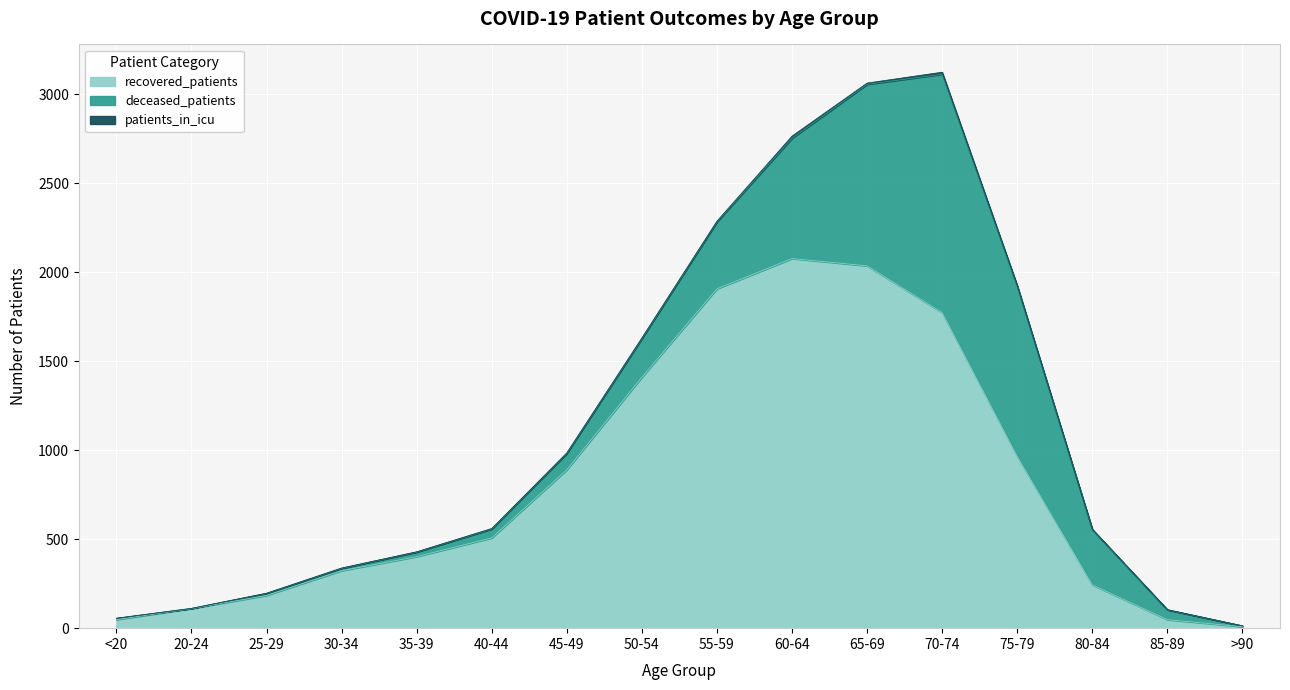

True or false: deceased_patients and patients_in_icu intersect in this chart.

False